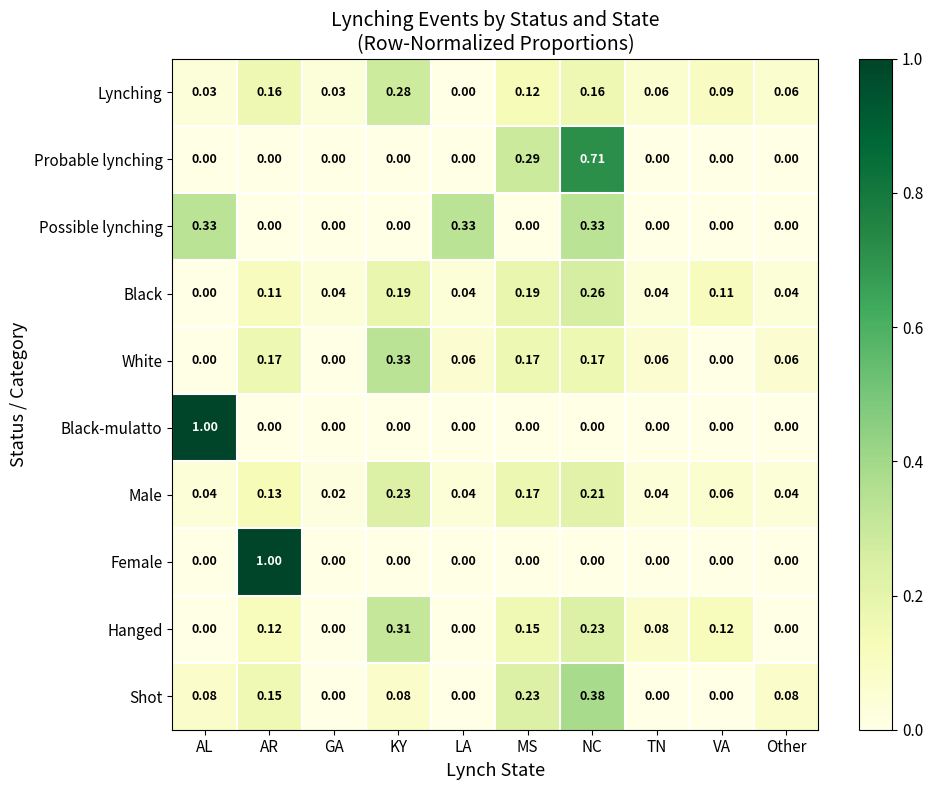

At which label does Male reach its minimum?

GA